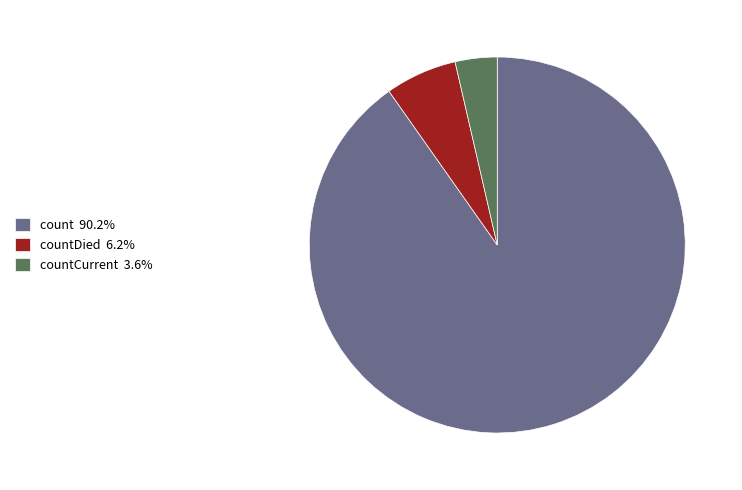

Do countCurrent 3.6% and count 90.2% together represent more than half of the pie?

Yes